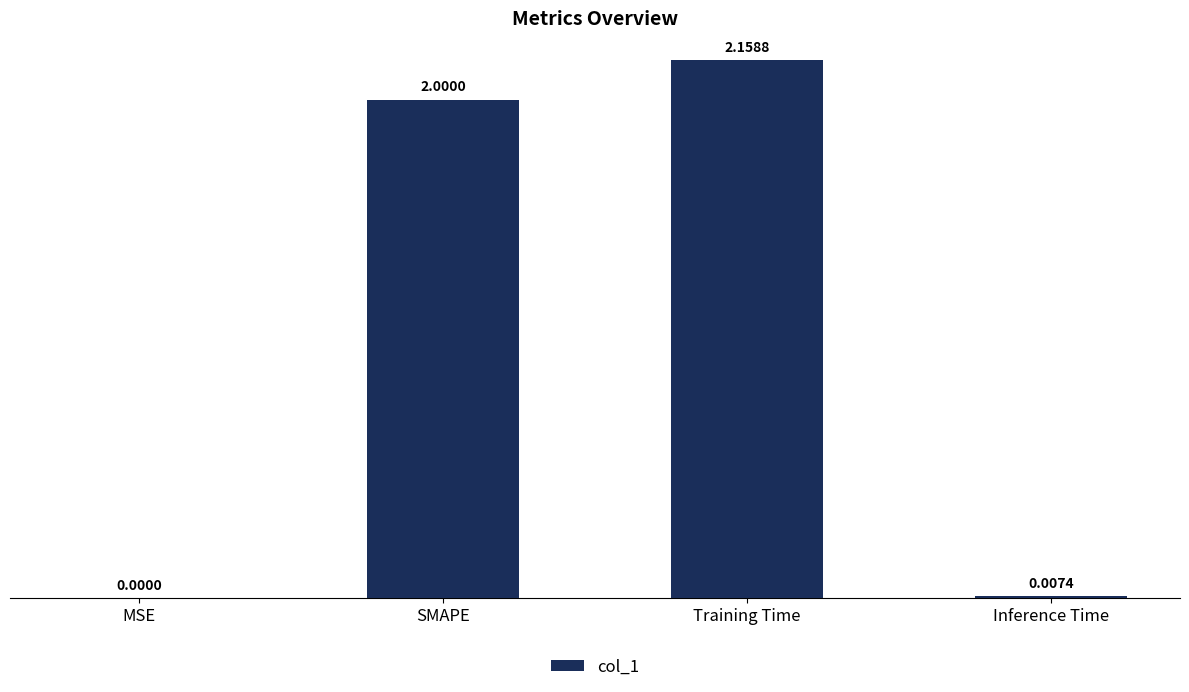

Where is the data nearest to the value 1?

Inference Time